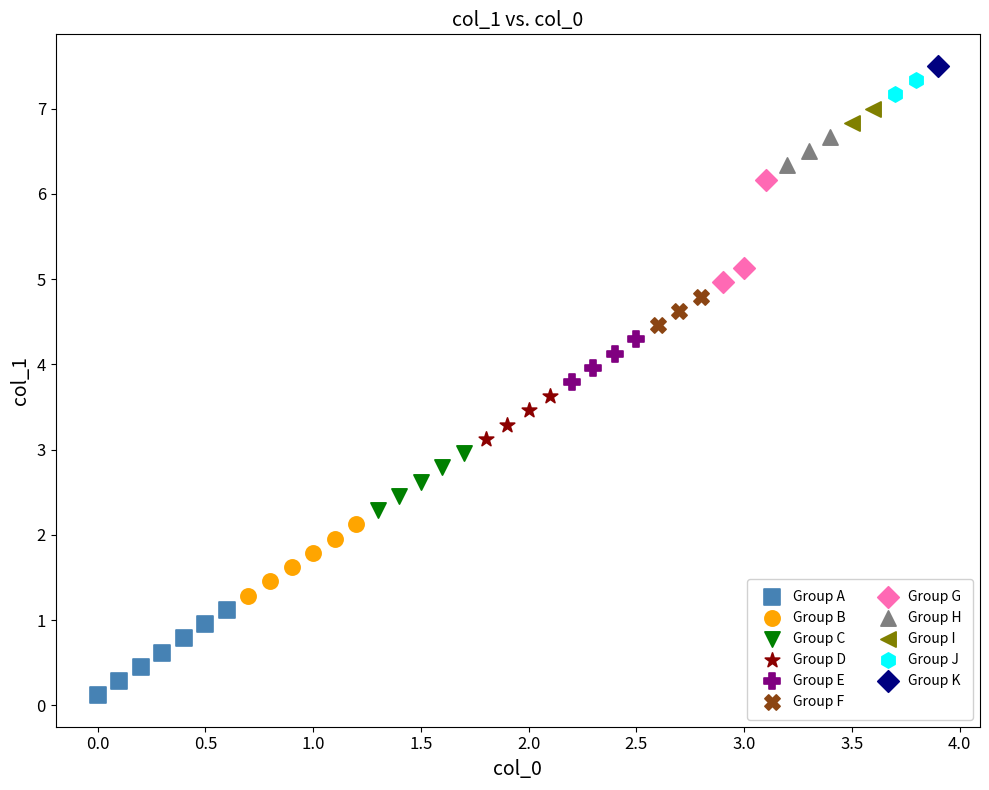

Which series reaches the minimum Y coordinate?

Group A